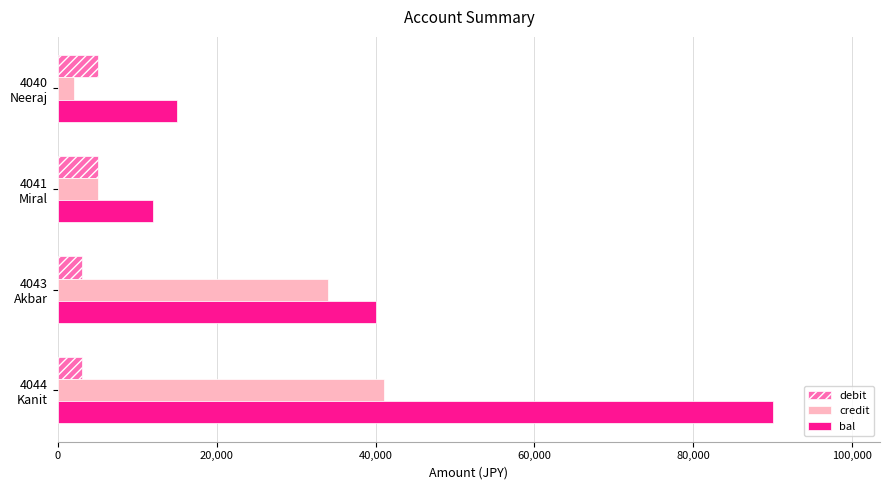

Which series has the largest total across all categories?

bal